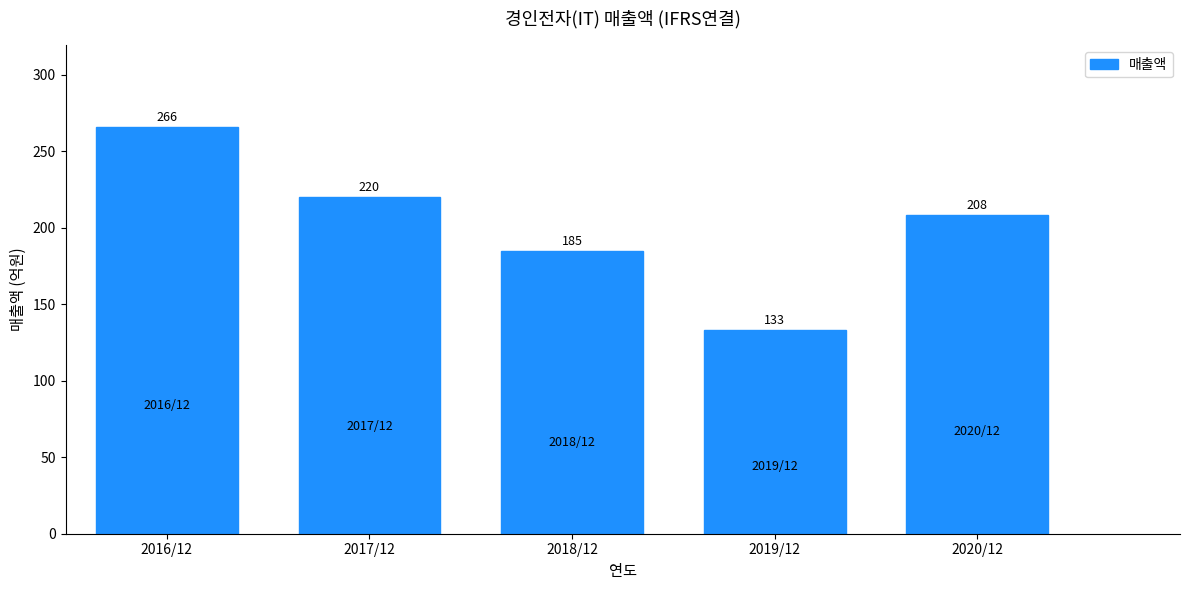

Reading left to right, transcribe all the data shown in this chart.

266	220	185	133	208